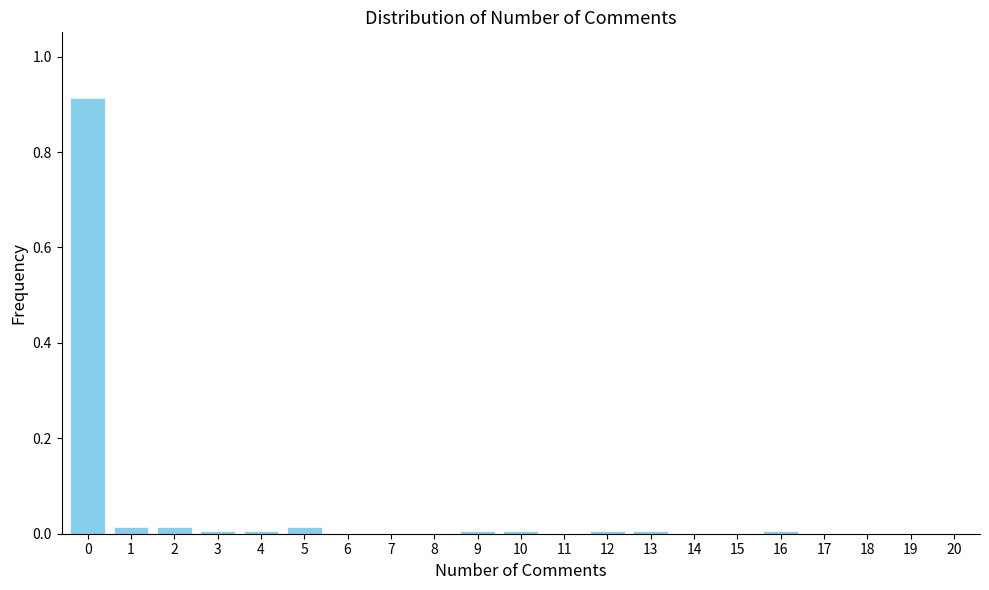

True or false: the data shows 0.3 at 11.

False